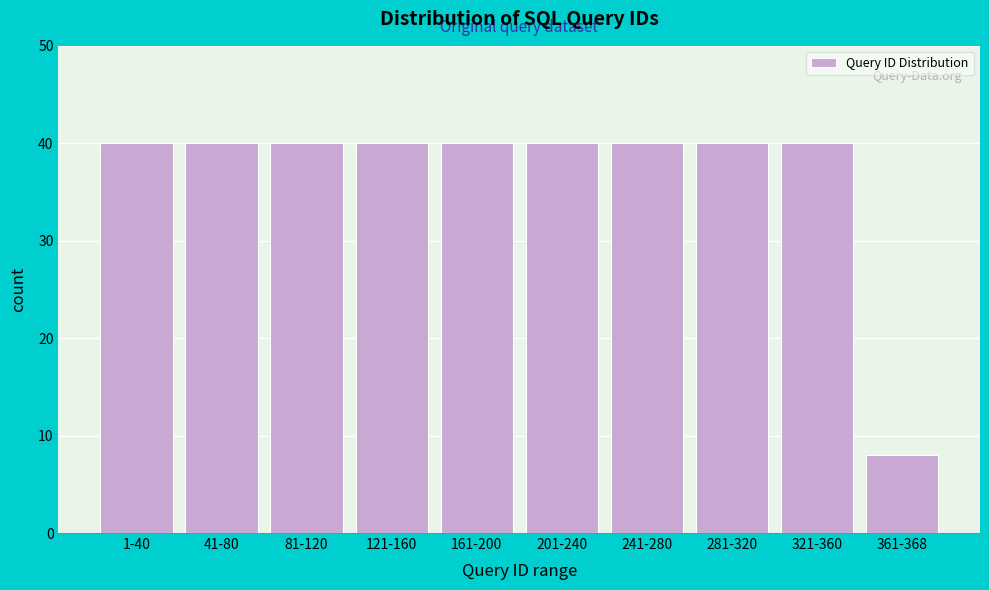

Reading left to right, list all the values displayed in this chart.

40	40	40	40	40	40	40	40	40	8